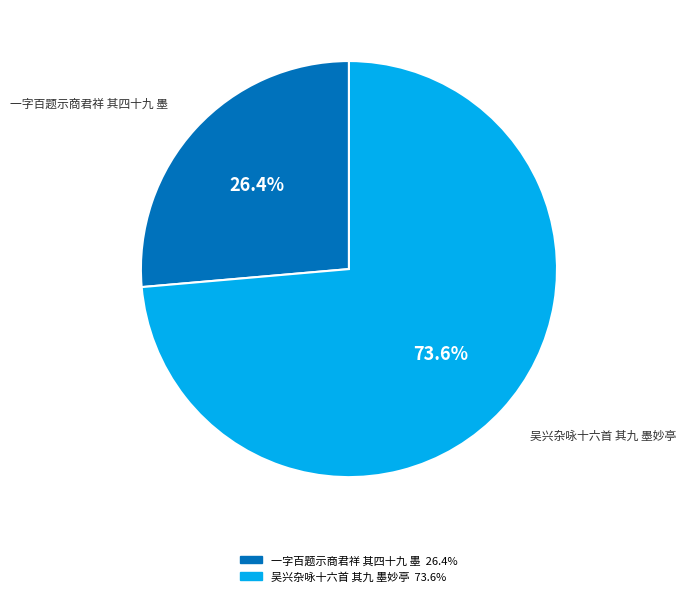

Count the number of slices in the pie.

2